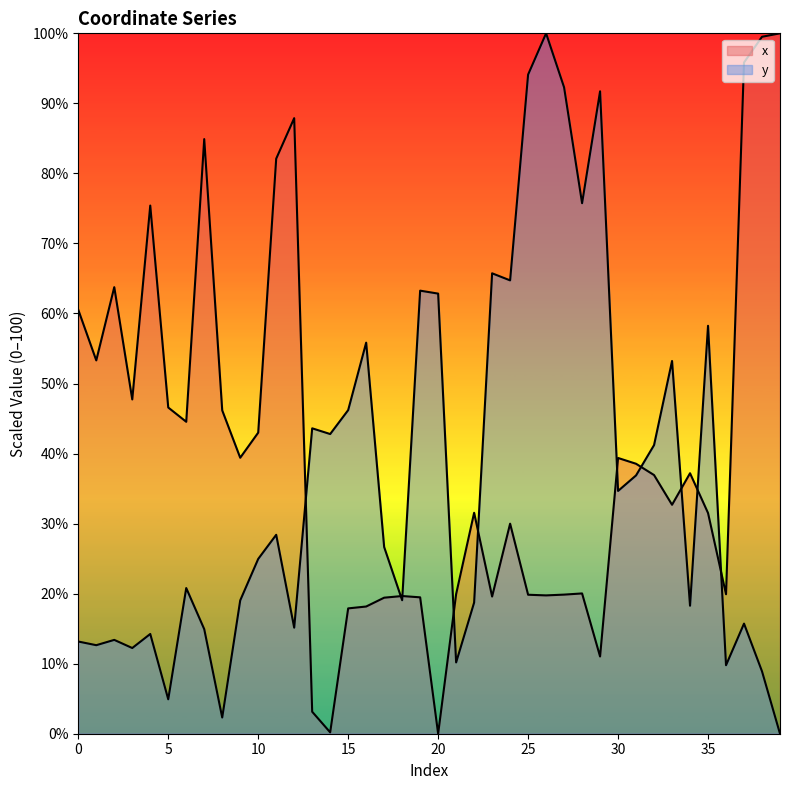

True or false: x has more than 0 interior local peaks.

True